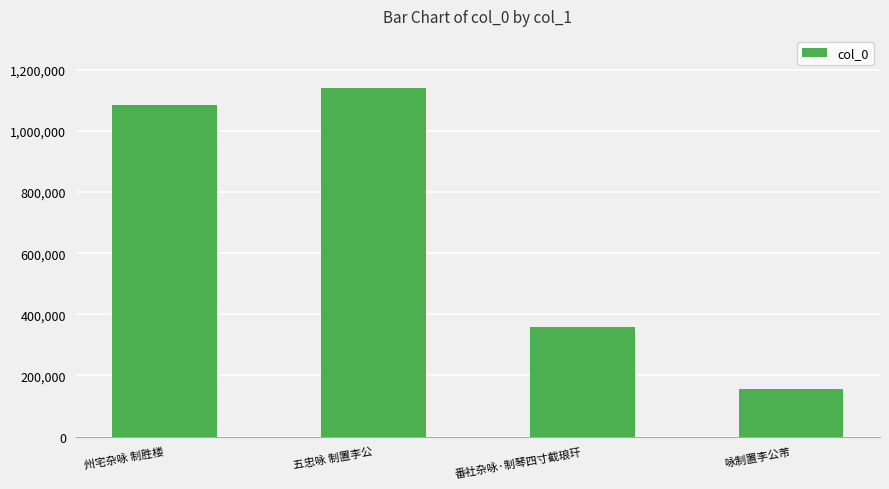

What is the label of the 3rd bar from the left?

番社杂咏·制琴四寸截琅玕